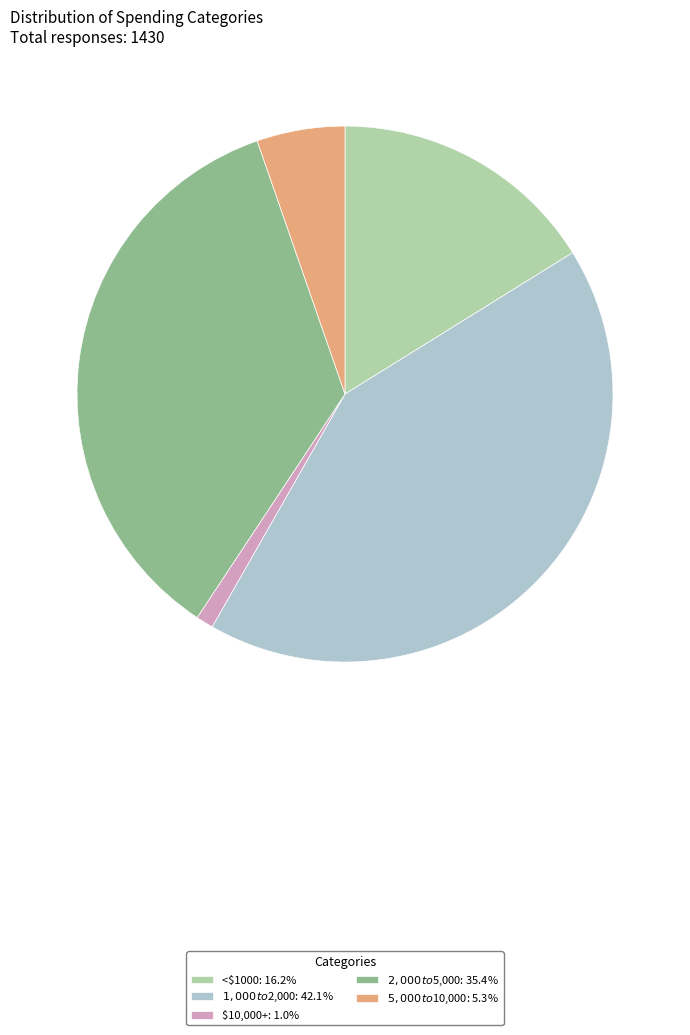

Which slice is the smallest?

$10,000+